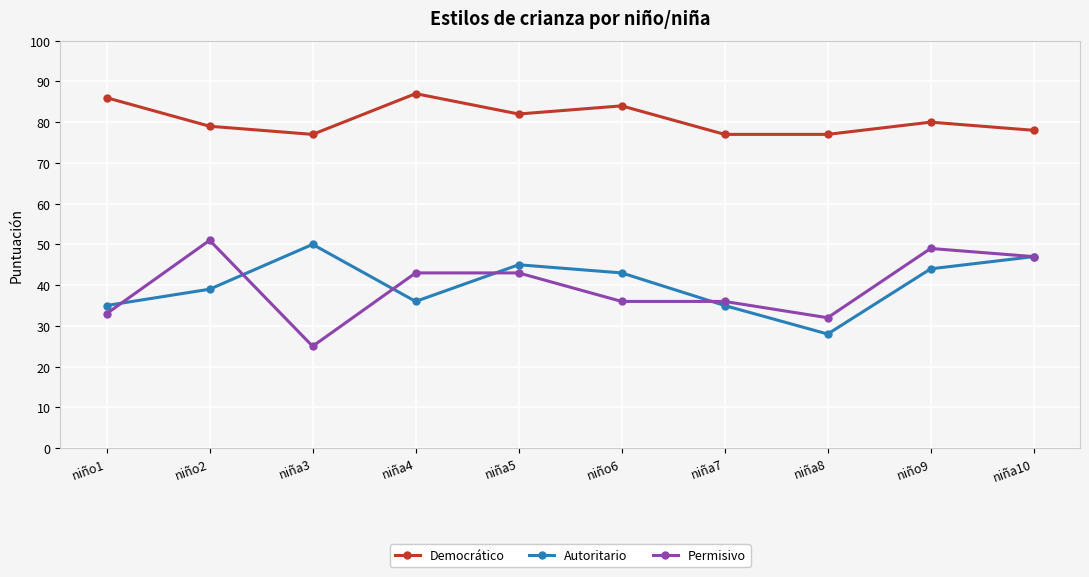

Rank the series at niña3 from highest to lowest value.

Democrático, Autoritario, Permisivo